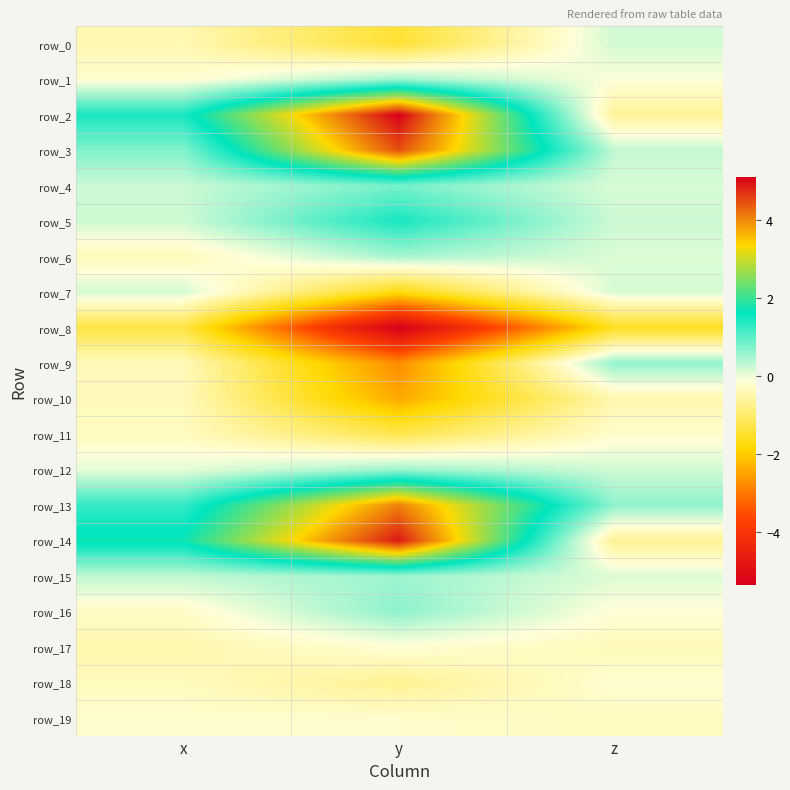

What is the maximum value shown in the chart?

5.1